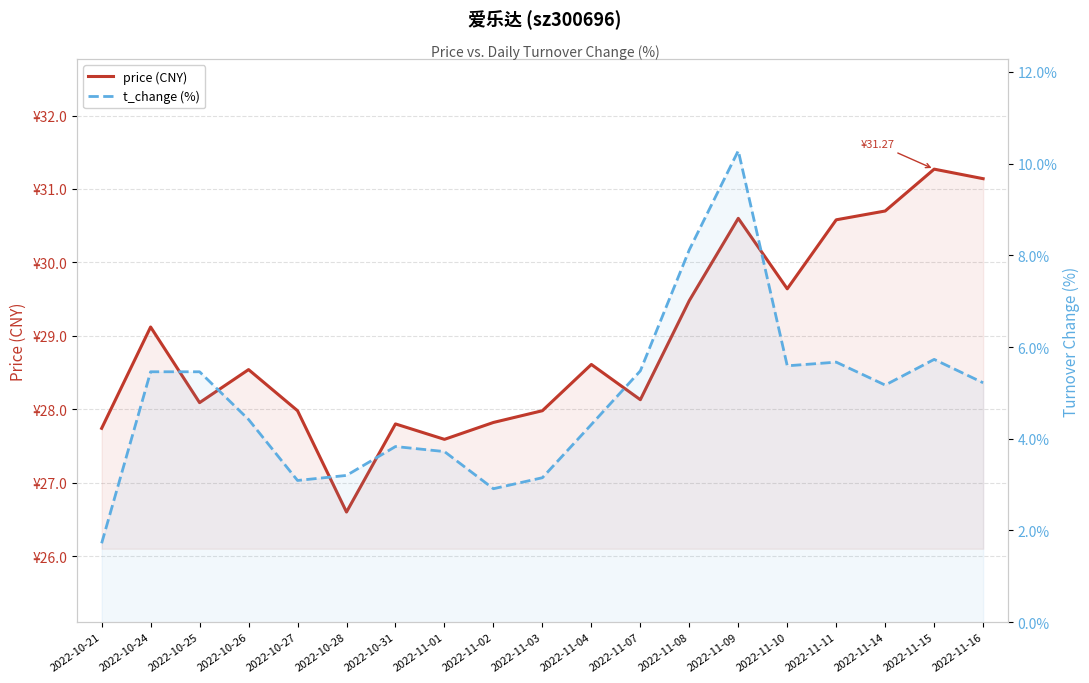

Reading right to left, list all the values displayed in this chart.

price (CNY): 31.1	31.3	30.7	30.6	29.6	30.6	29.5	28.1	28.6	28.0	27.8	27.6	27.8	26.6	28.0	28.5	28.1	29.1	27.7
t_change (%): 5.2	5.7	5.2	5.7	5.6	10.3	8.1	5.5	4.3	3.1	2.9	3.7	3.8	3.2	3.1	4.4	5.5	5.5	1.7